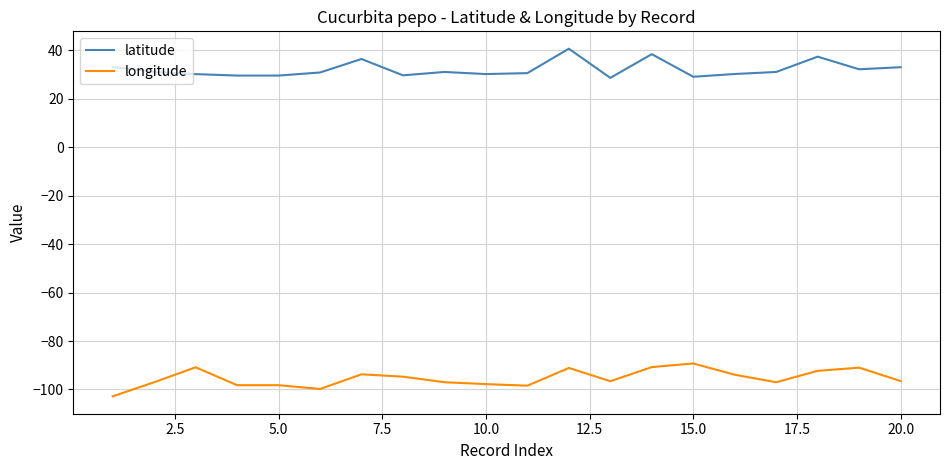

True or false: latitude and longitude intersect in this chart.

False